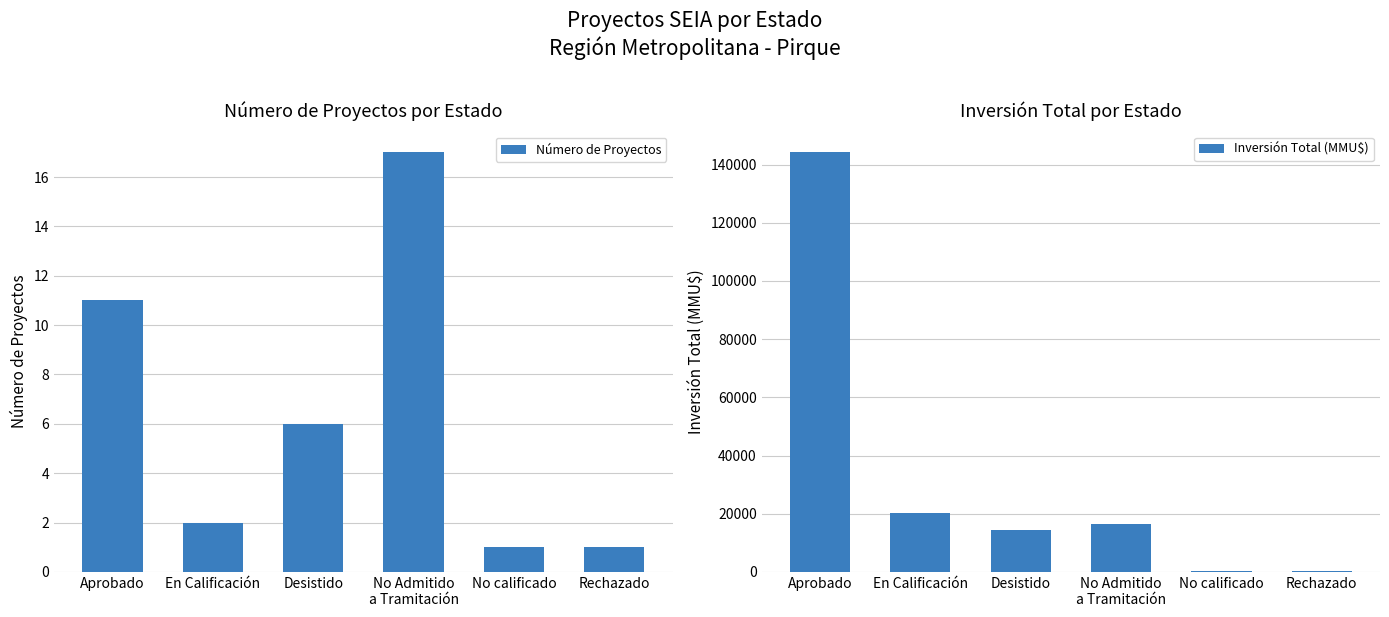

What is the label of the 4th bar from the right?

Desistido